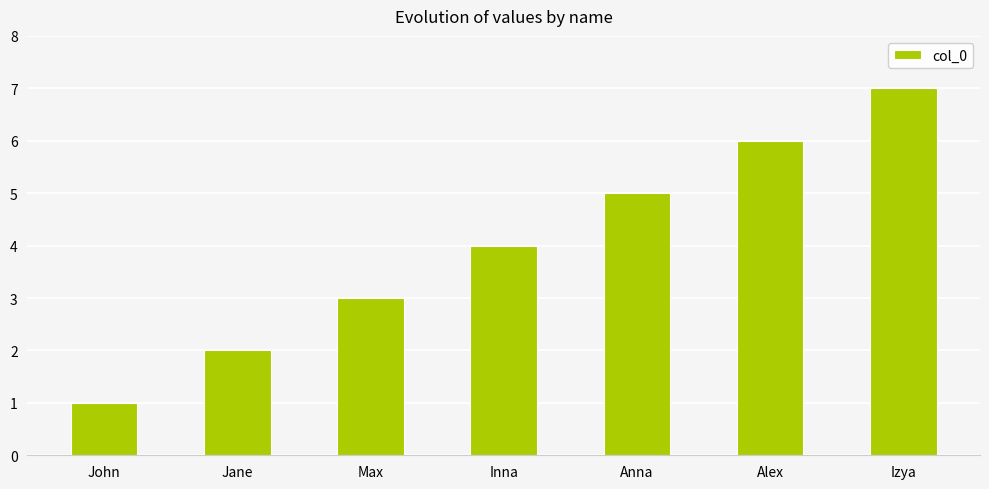

How many data points does each series have?

7